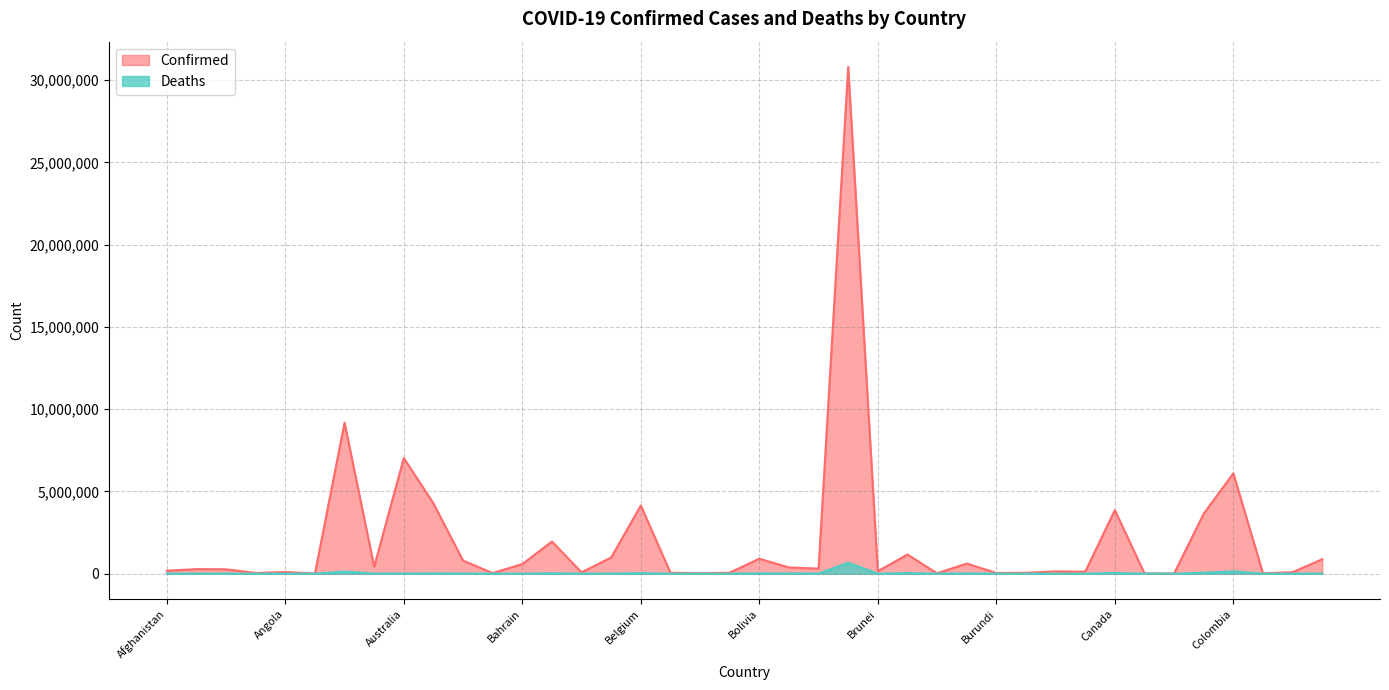

How many series are shown in this chart?

2